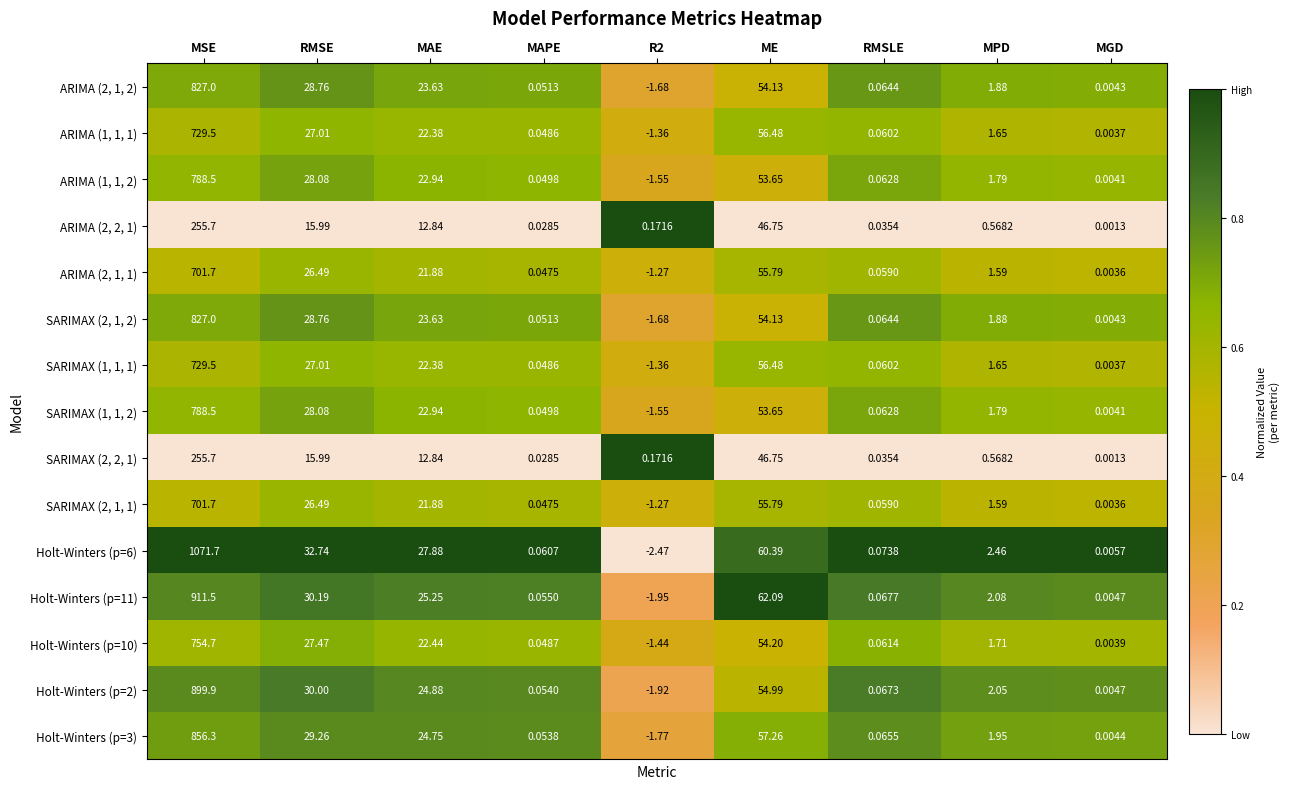

At which label does SARIMAX (2, 1, 1) first exceed 1?

MSE